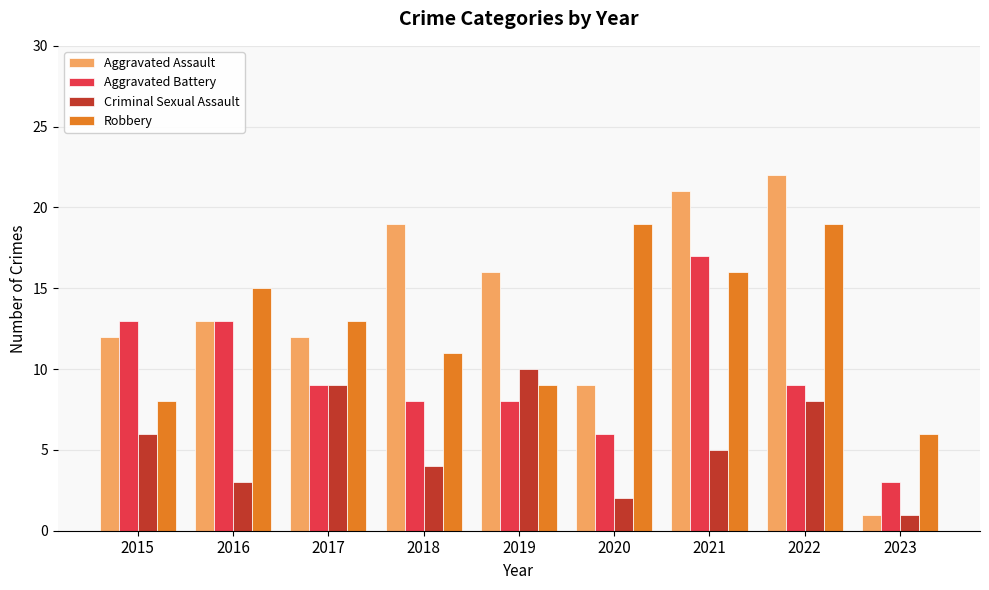

Rank the categories by Criminal Sexual Assault value from lowest to highest.

2023, 2020, 2016, 2018, 2021, 2015, 2022, 2017, 2019